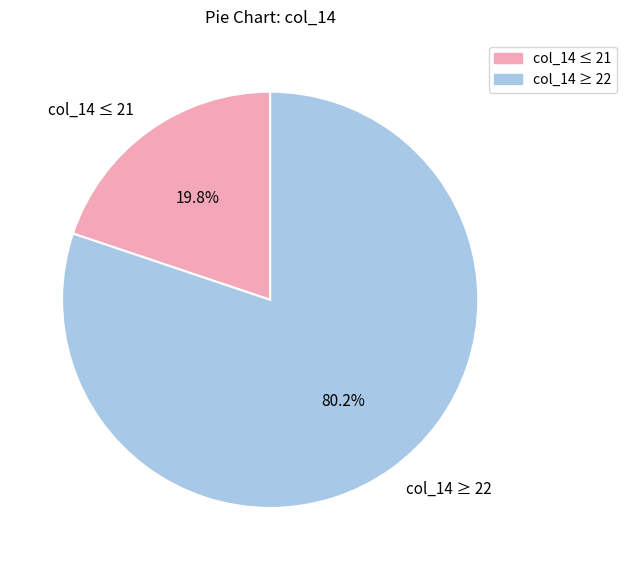

Which slice is the smallest?

col_14 ≤ 21